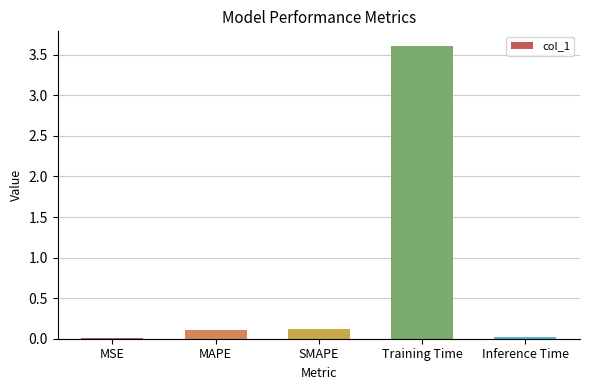

At which category does the chart reach its peak across all series?

Training Time